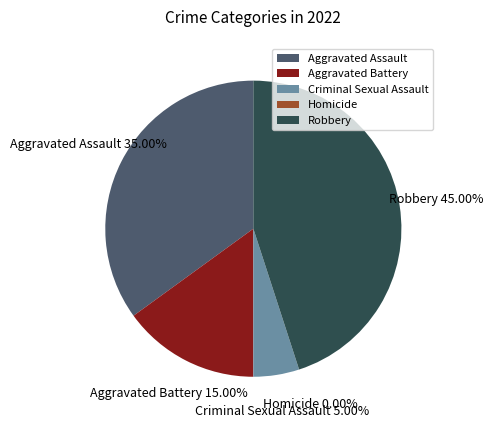

What percentage is NOT represented by Aggravated Battery?

85.0%